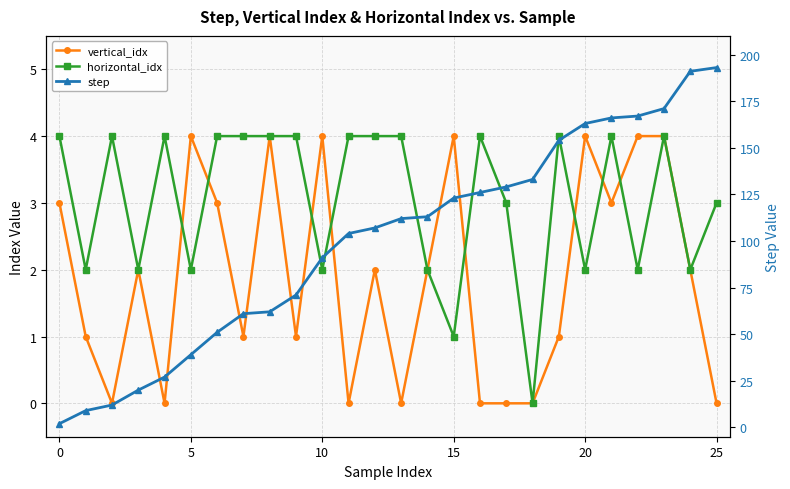

The vertical_idx series shows 1 at 19. True or false?

False